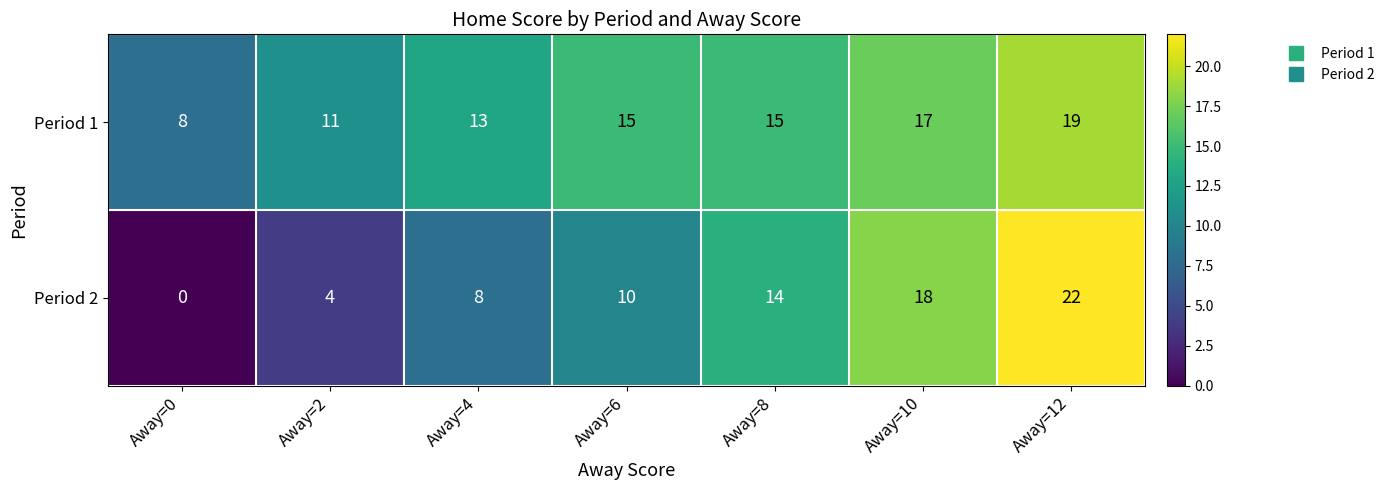

Count the number of data series in this chart.

2